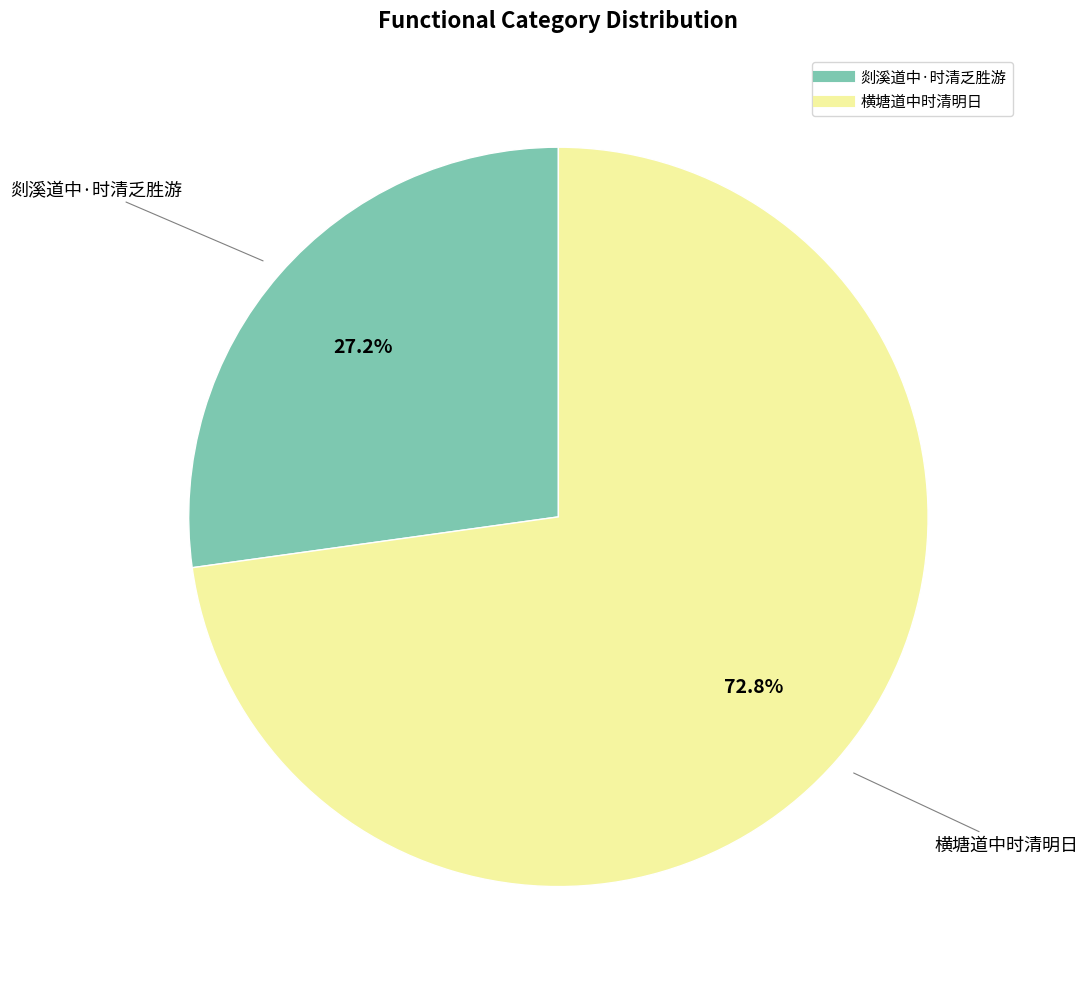

Rank the categories by value from highest to lowest.

横塘道中时清明日, 剡溪道中·时清乏胜游